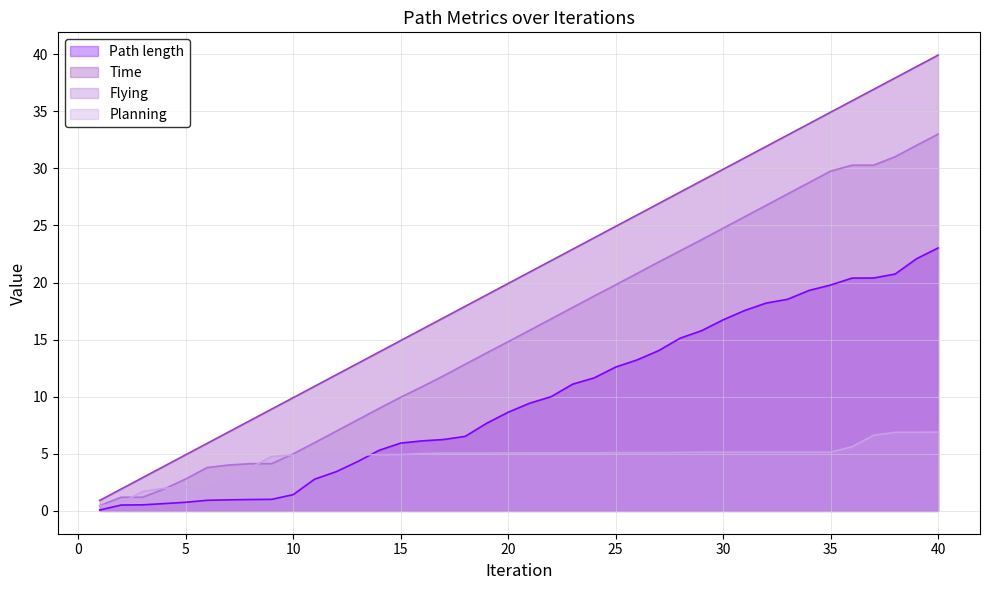

How many series are shown in this chart?

4